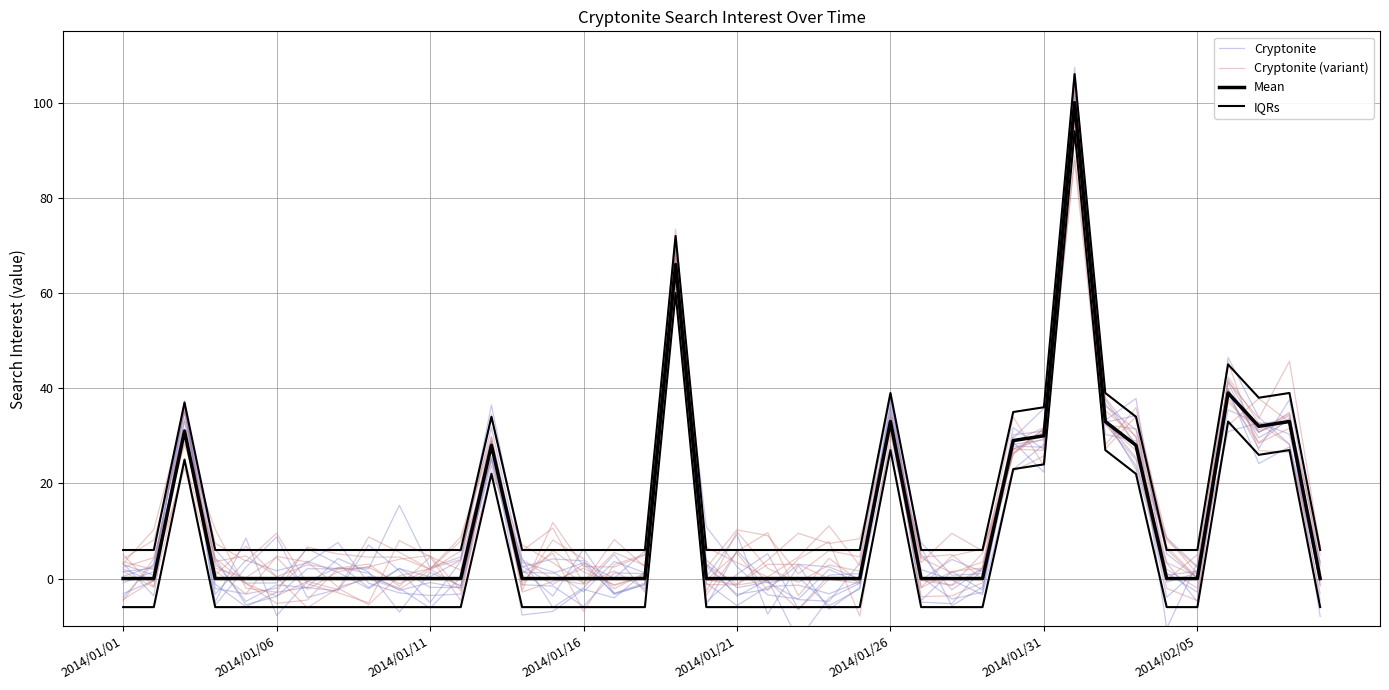

The Mean series shows 55.5 at 2014/01/16. True or false?

False